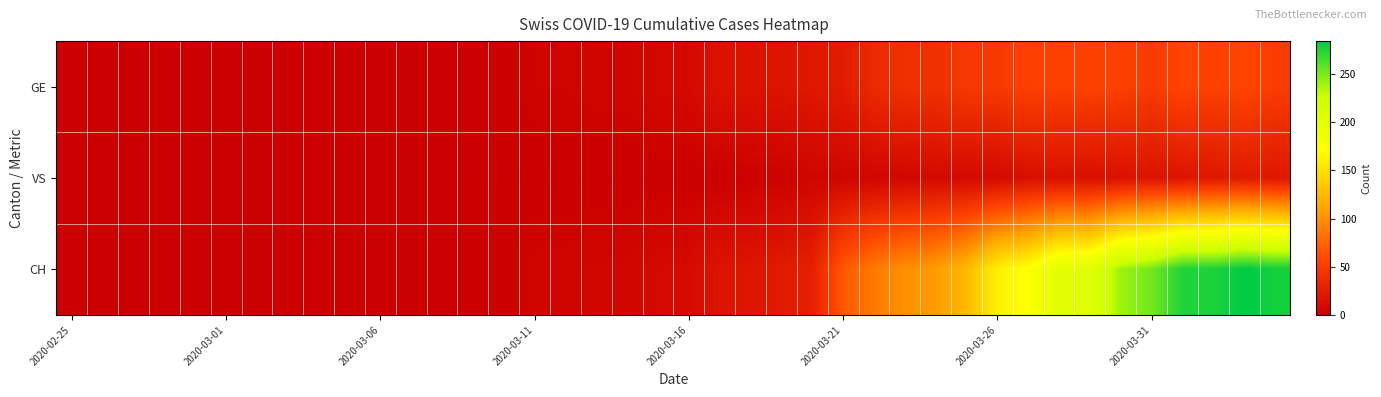

Which series has the largest range (max minus min)?

CH